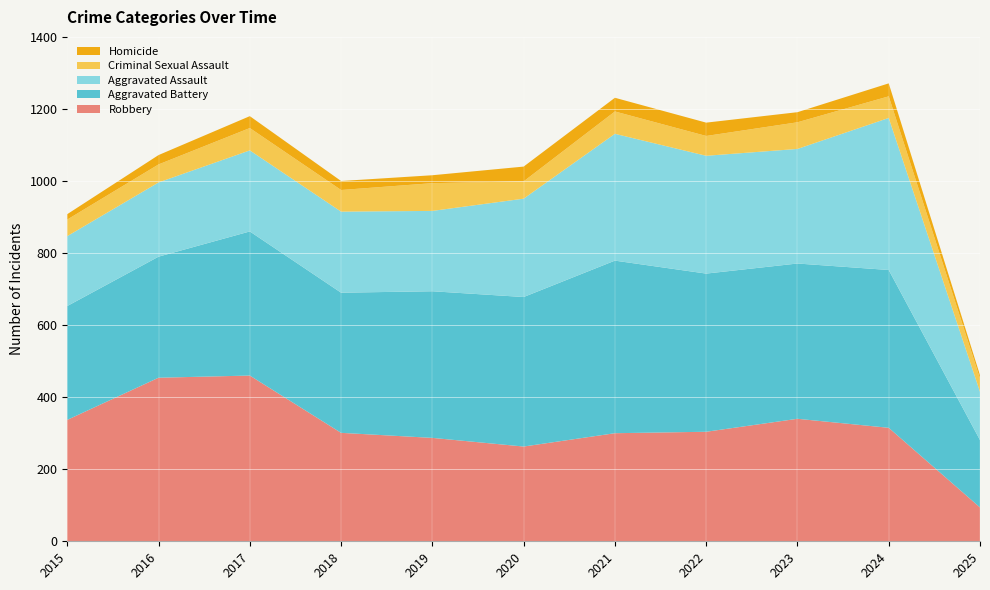

Reading right to left, list all the values displayed in this chart.

Robbery: 94	315	340	304	300	263	287	301	460	454	337
Aggravated Battery: 187	438	431	439	479	415	407	389	400	336	316
Aggravated Assault: 134	422	318	327	352	273	223	225	225	206	194
Criminal Sexual Assault: 37	60	74	55	62	48	77	60	62	50	46
Homicide: 9	36	28	37	38	41	22	25	33	26	15